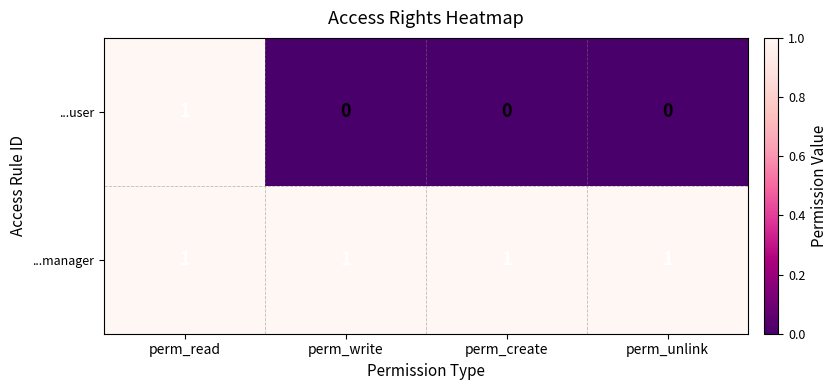

Which series has the largest range (max minus min)?

...user